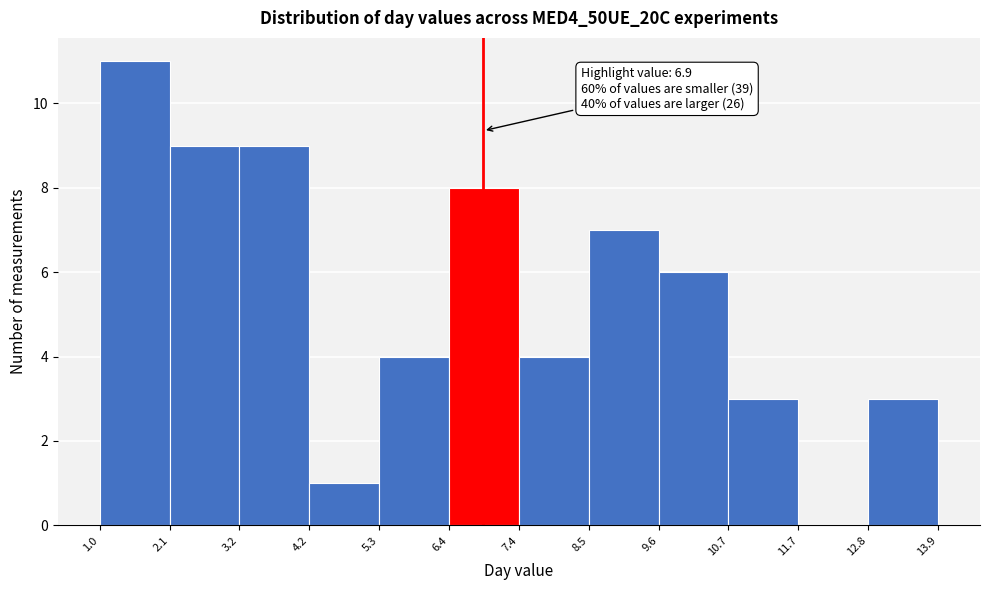

Over which range of the x-axis is the bar tallest?

1.0 to 2.1